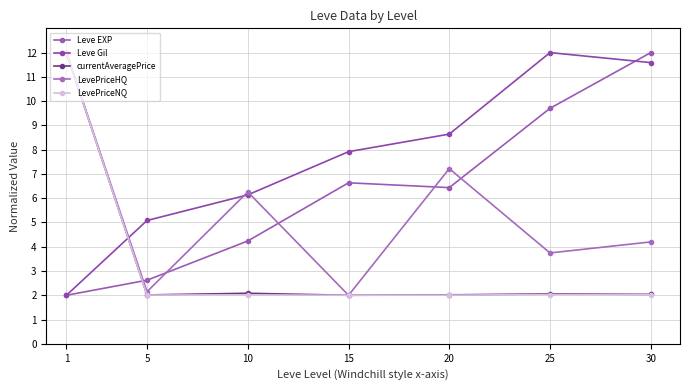

True or false: LevePriceNQ and currentAveragePrice intersect in this chart.

False